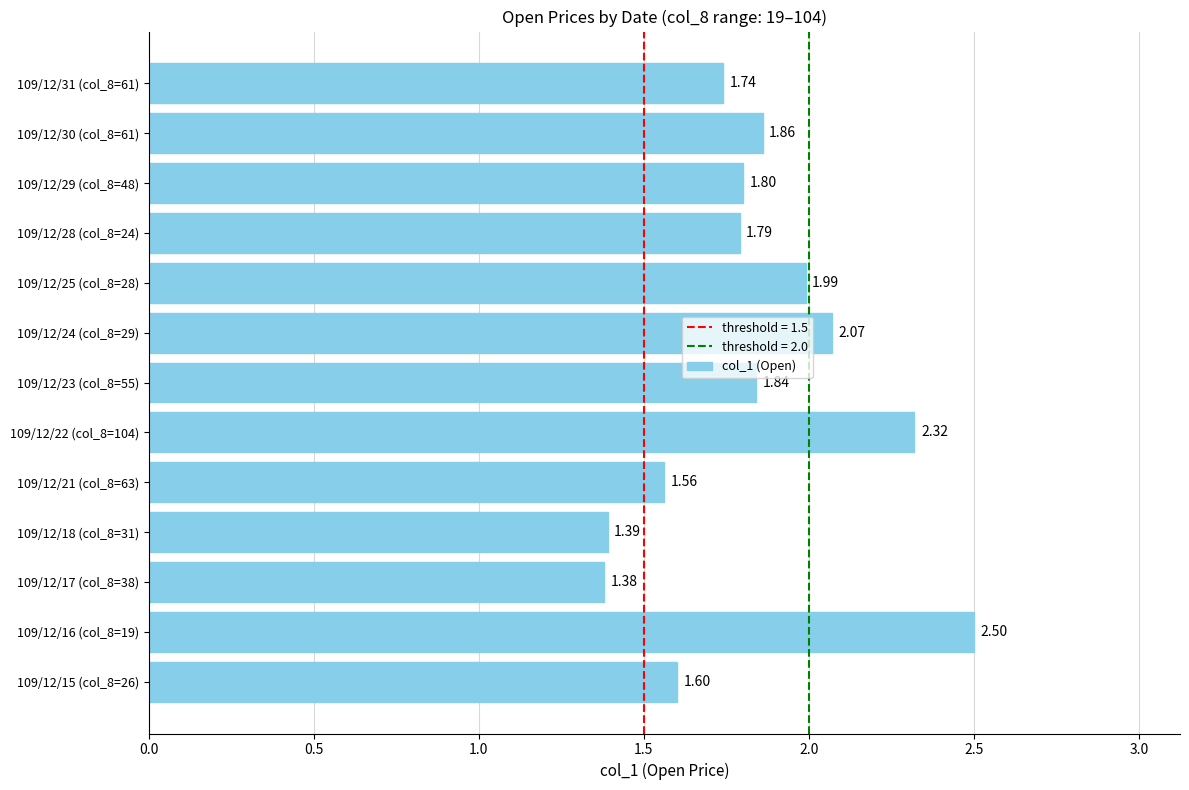

Between 109/12/18 (col_8=31) and 109/12/15 (col_8=26), which is larger?

109/12/15 (col_8=26)